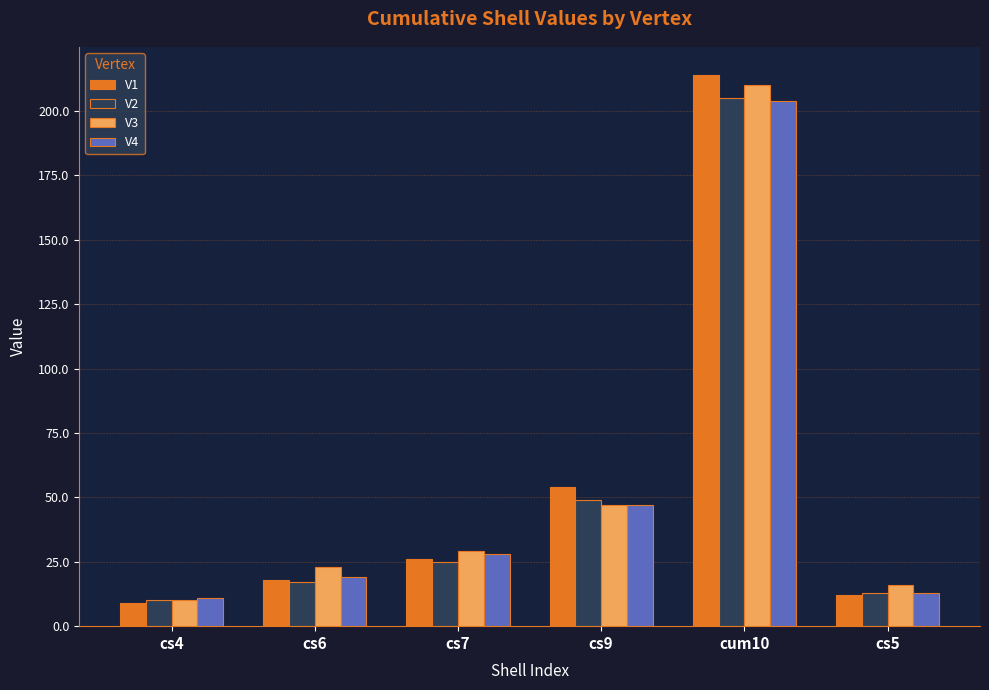

Which series has the widest spread of values?

V1